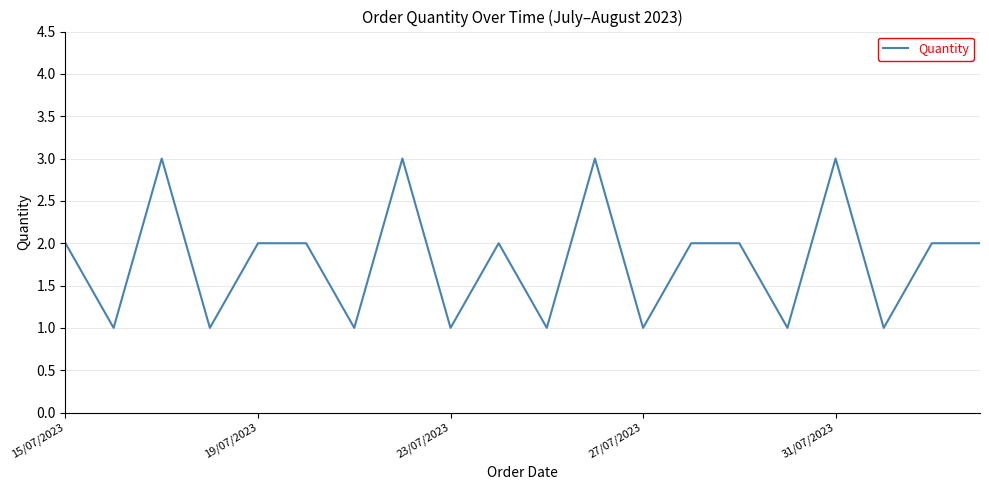

What is the greatest value displayed?

3